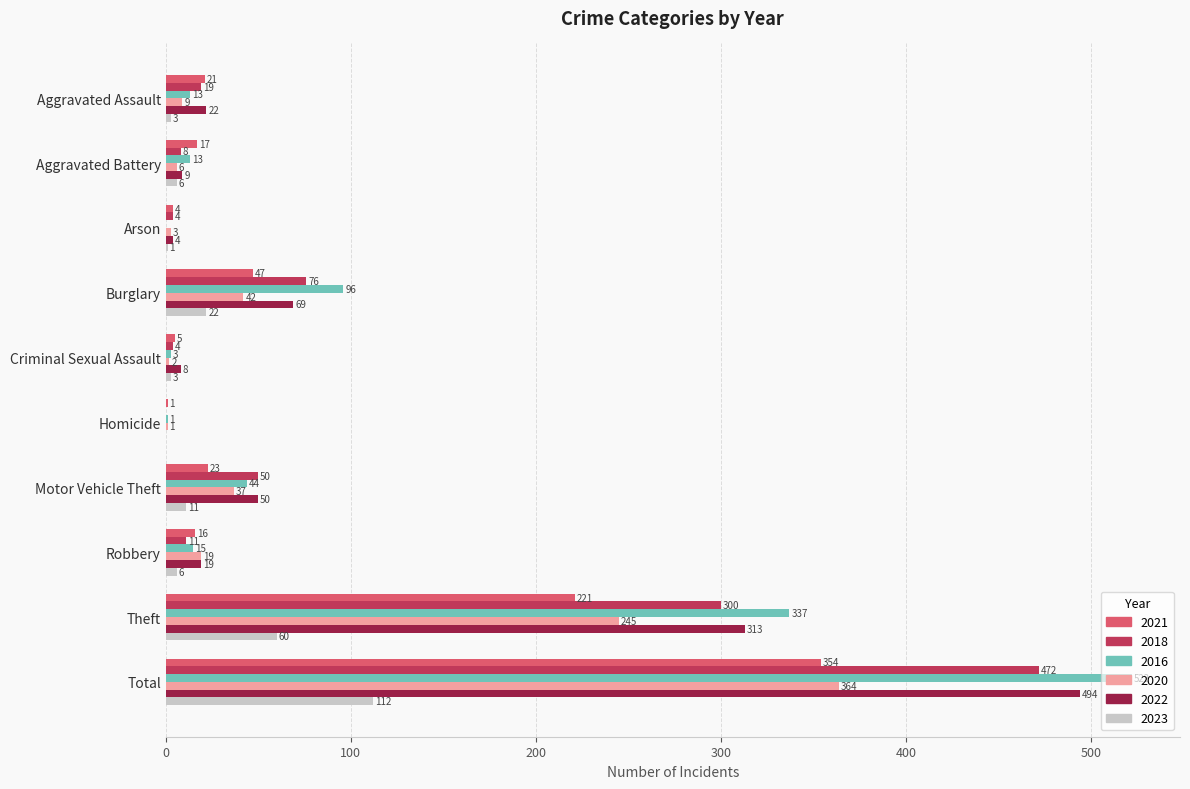

Between Criminal Sexual Assault and Motor Vehicle Theft, which series saw the biggest shift?

2018